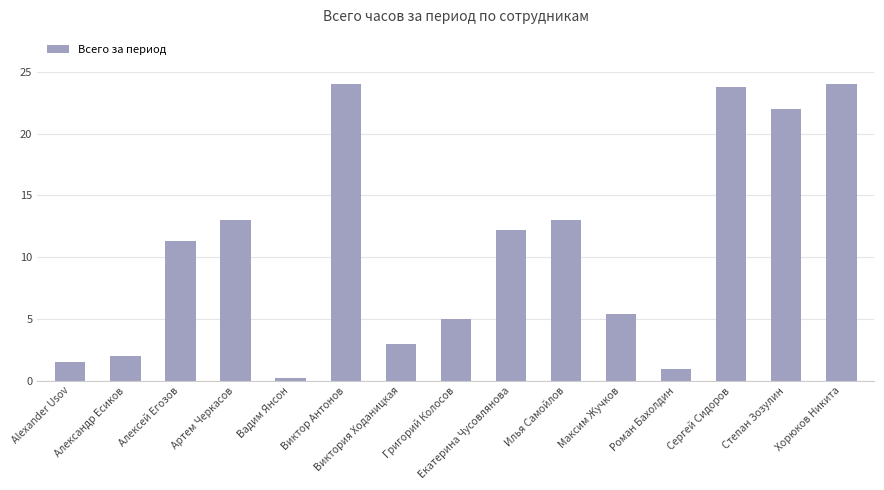

What is the difference between the maximum and minimum values?

23.8